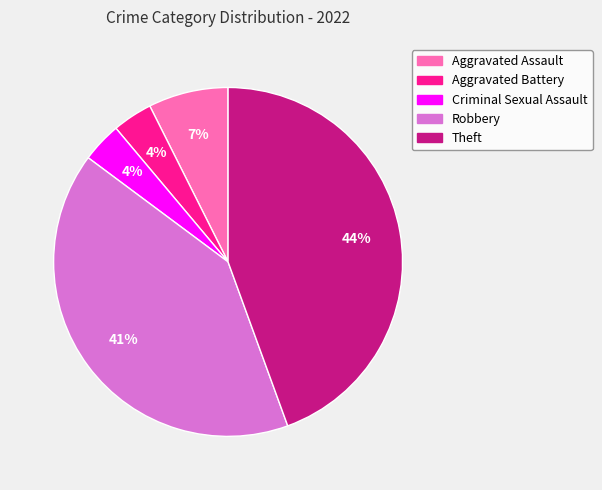

Is Aggravated Assault the majority of the pie?

No